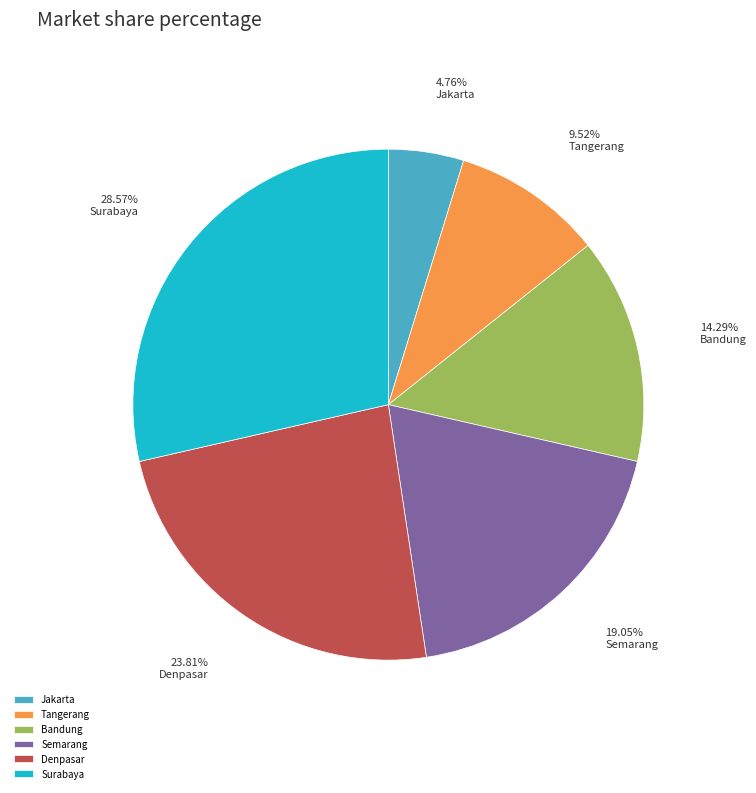

How many slices are in this pie chart?

6